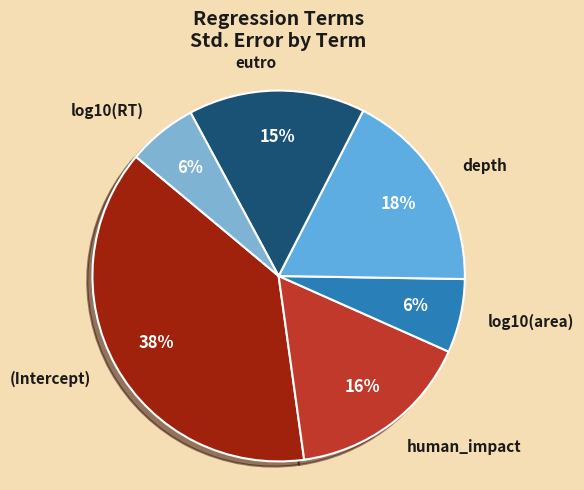

Is log10(area) the majority of the pie?

No